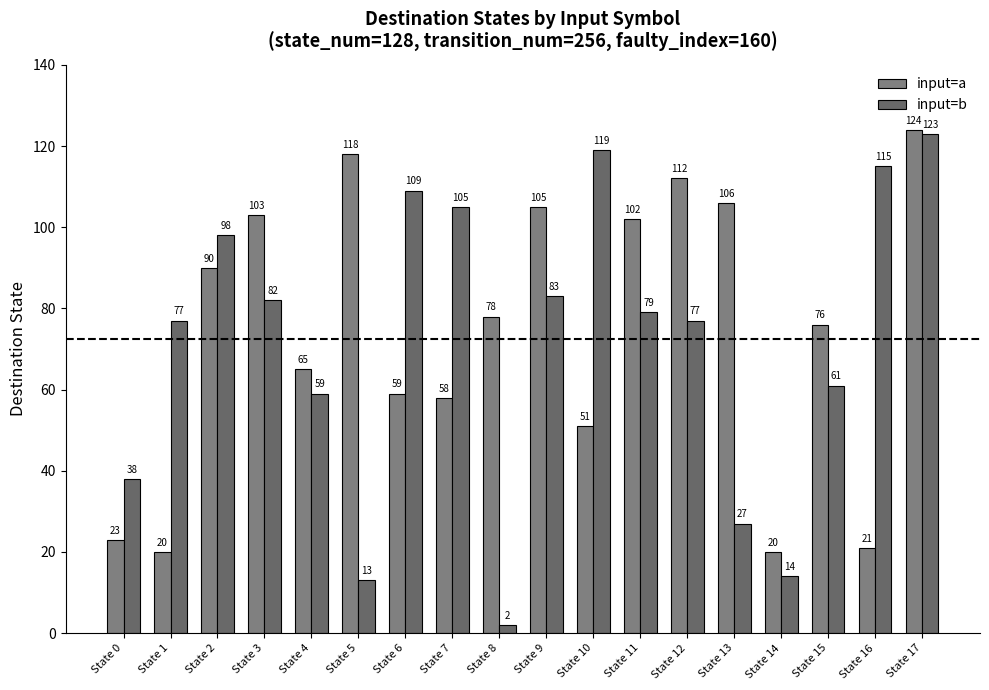

True or false: input=b has a value of 83 at State 10.

False